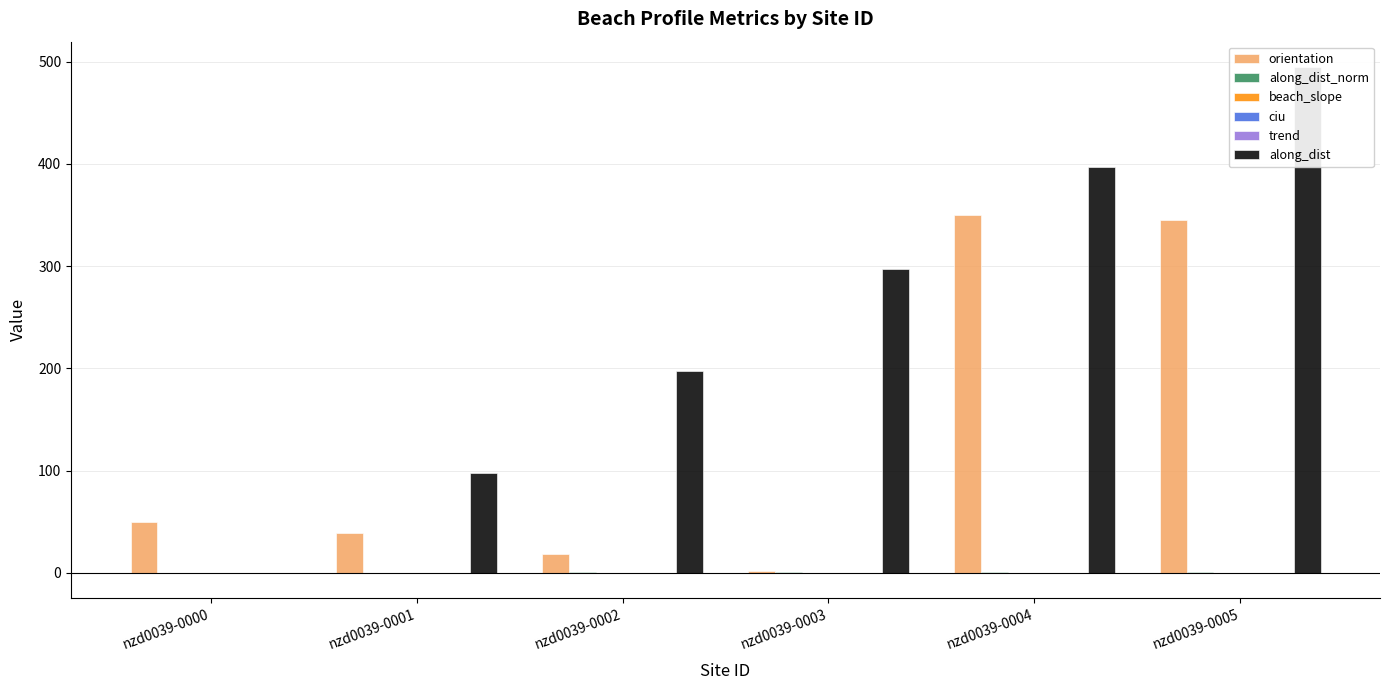

What value does the along_dist_norm series have at nzd0039-0003?

0.6